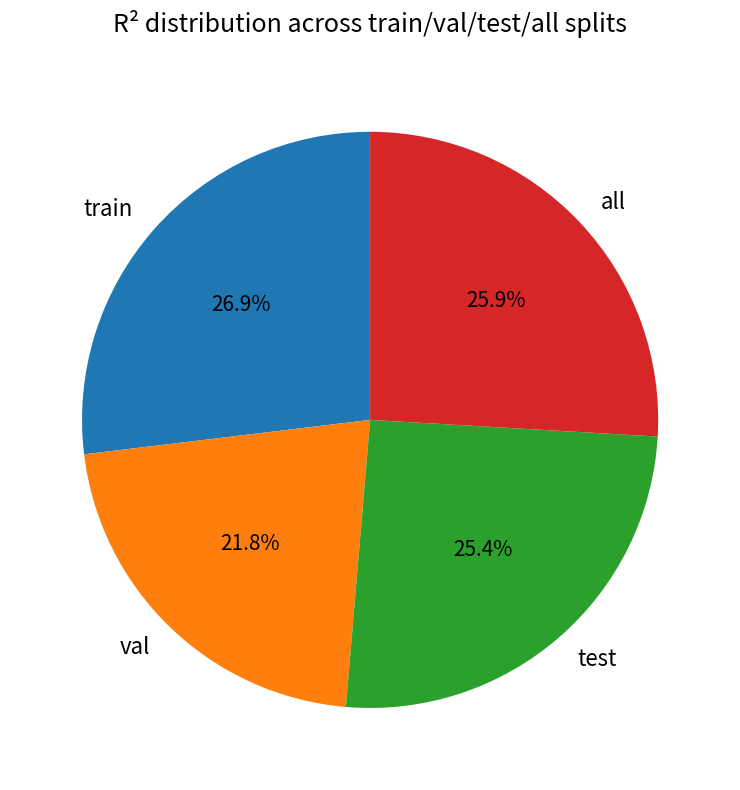

Is the sum of test and all greater than half?

Yes